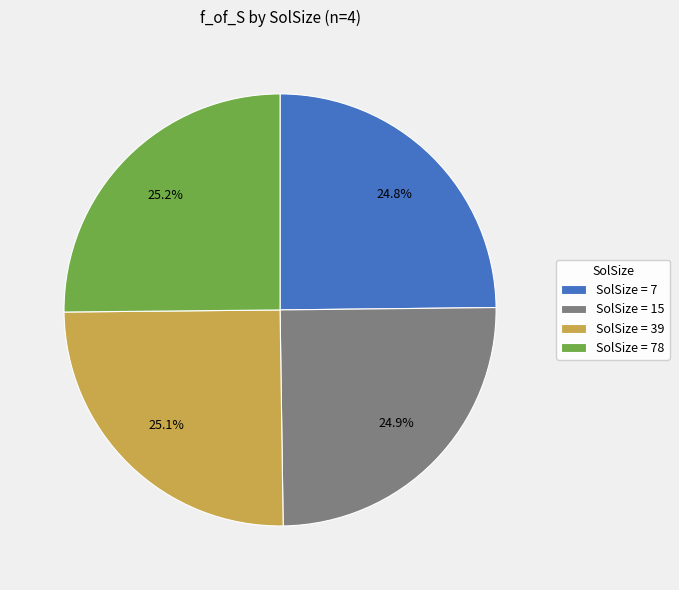

Count the number of slices in the pie.

4